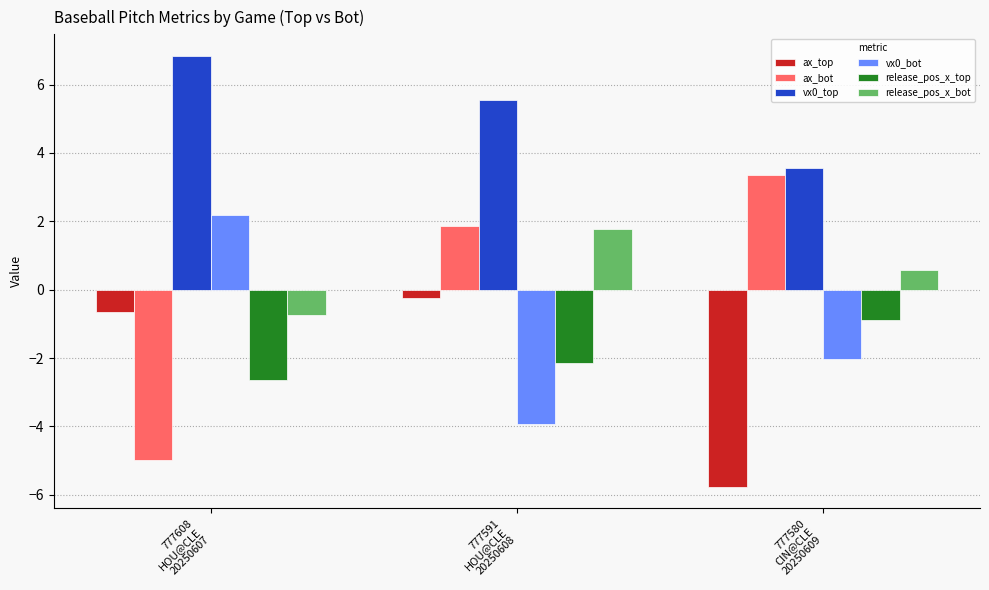

What is the difference between the second highest and minimum values in the release_pos_x_top series?

0.5